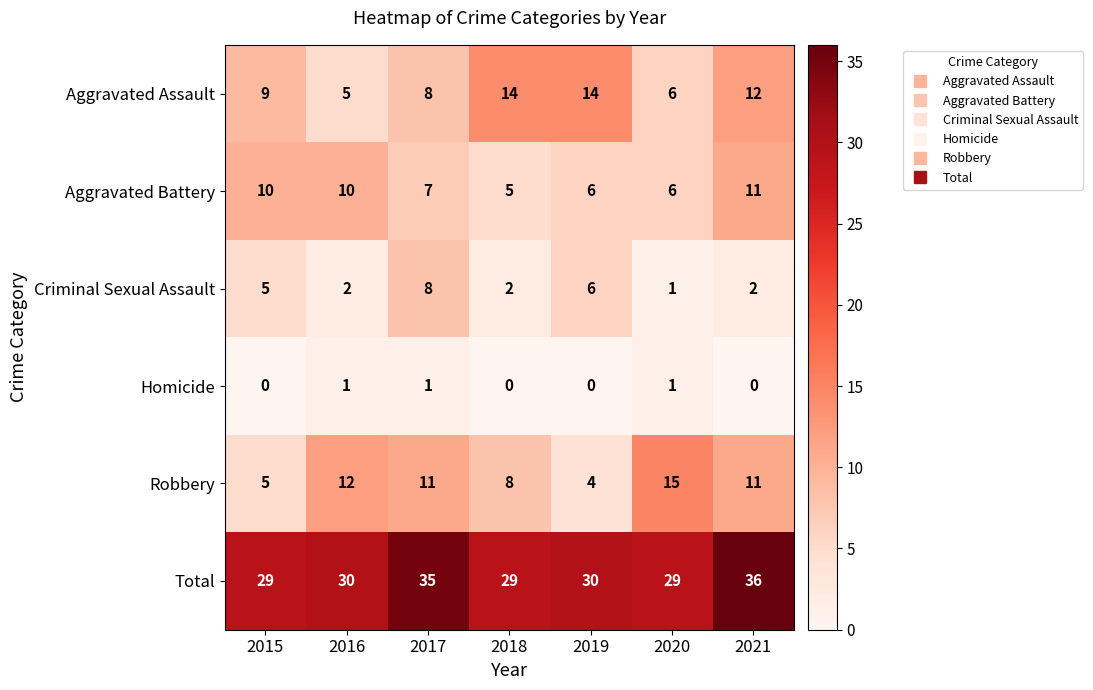

Which series has the widest spread of values?

Robbery